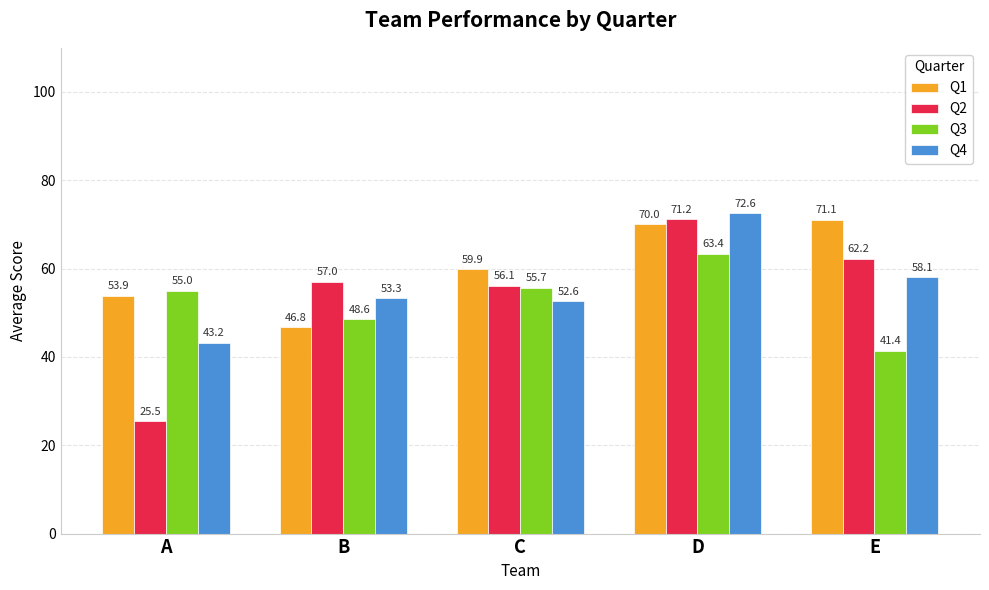

At which label does Q4 first exceed 53?

B